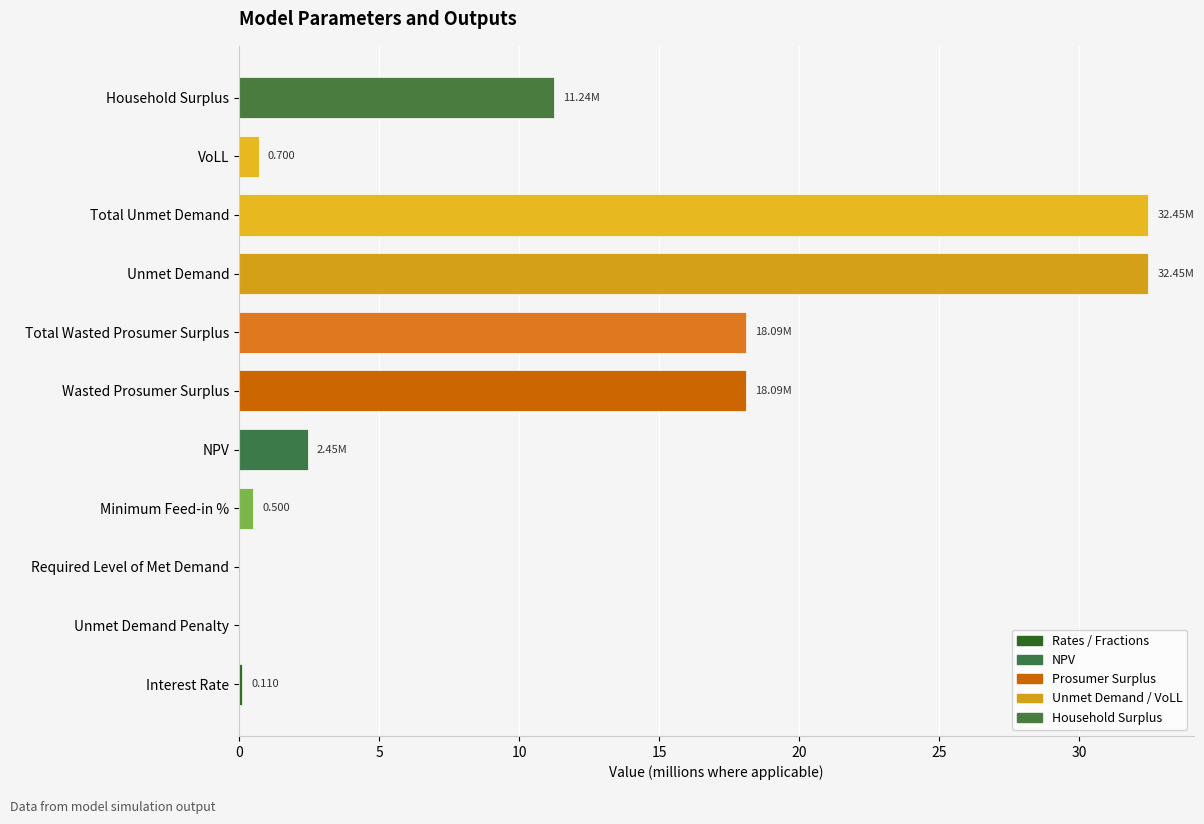

Which has a higher value, Total Wasted Prosumer Surplus or Unmet Demand?

Unmet Demand